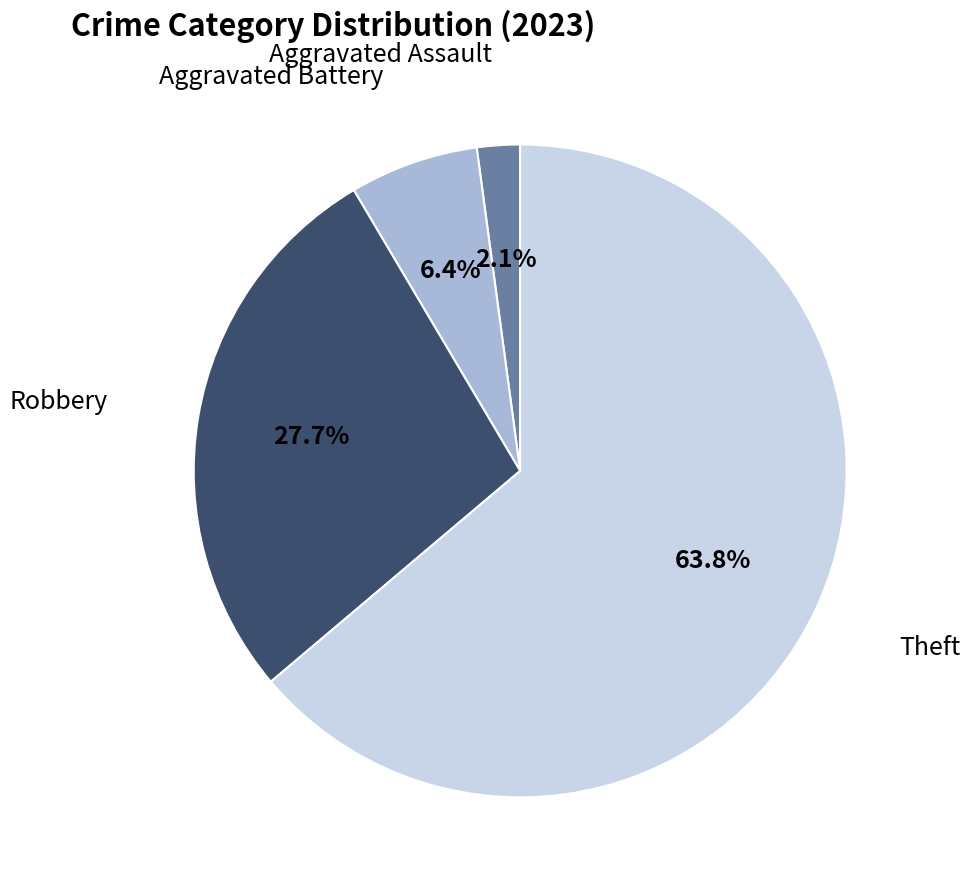

Does any single category account for the majority?

Yes